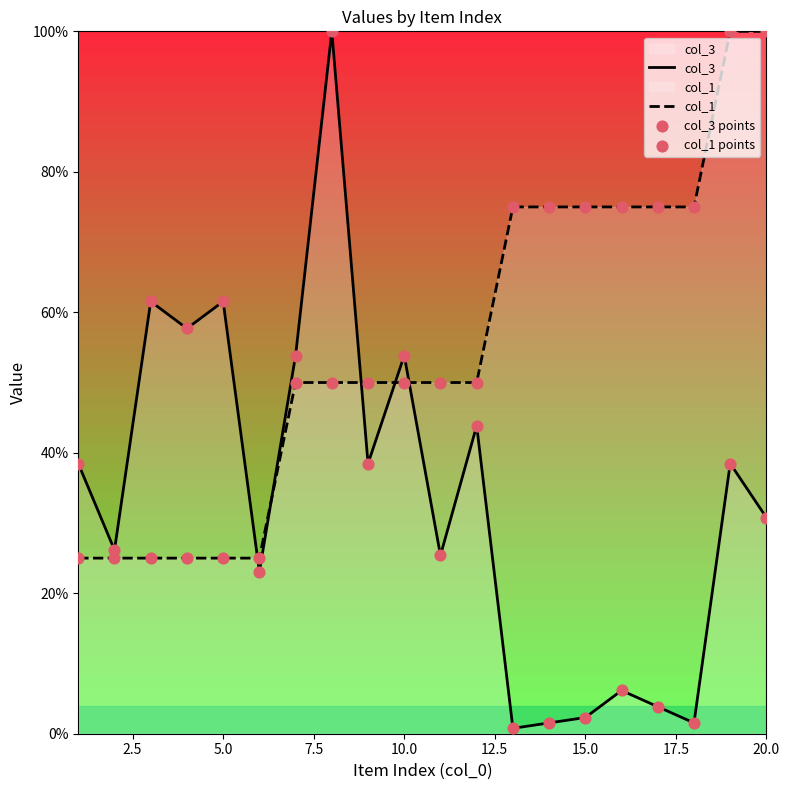

What are all the series names shown in the legend?

col_3, col_1, col_3 points, col_1 points